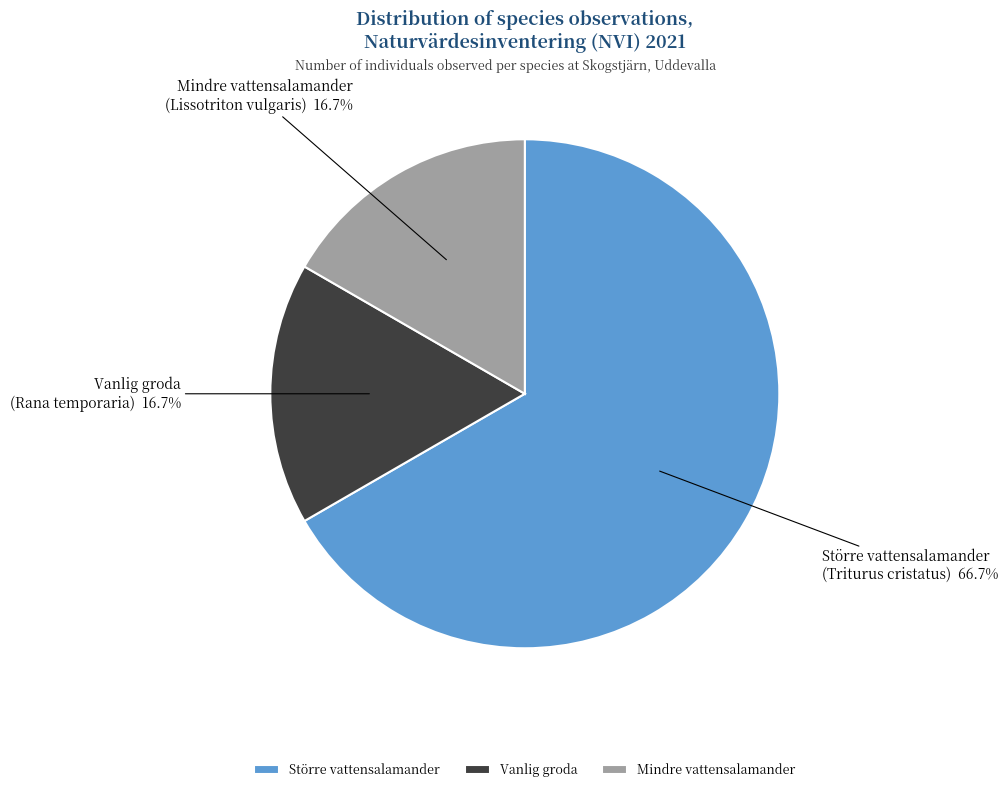

What is the largest slice in the pie chart?

Större vattensalamander